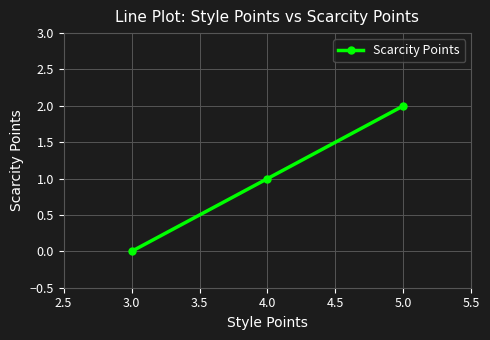

How many series are shown in this chart?

1